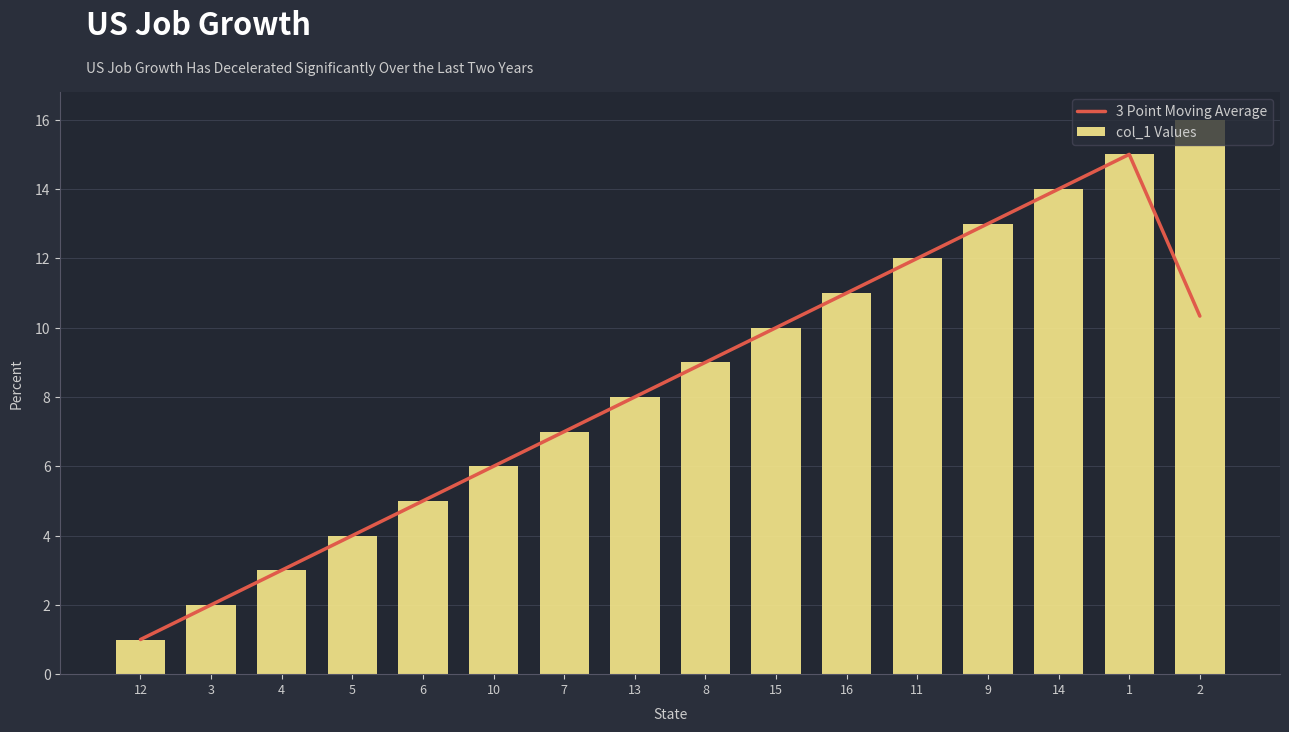

Which category has the lowest value across all series?

12